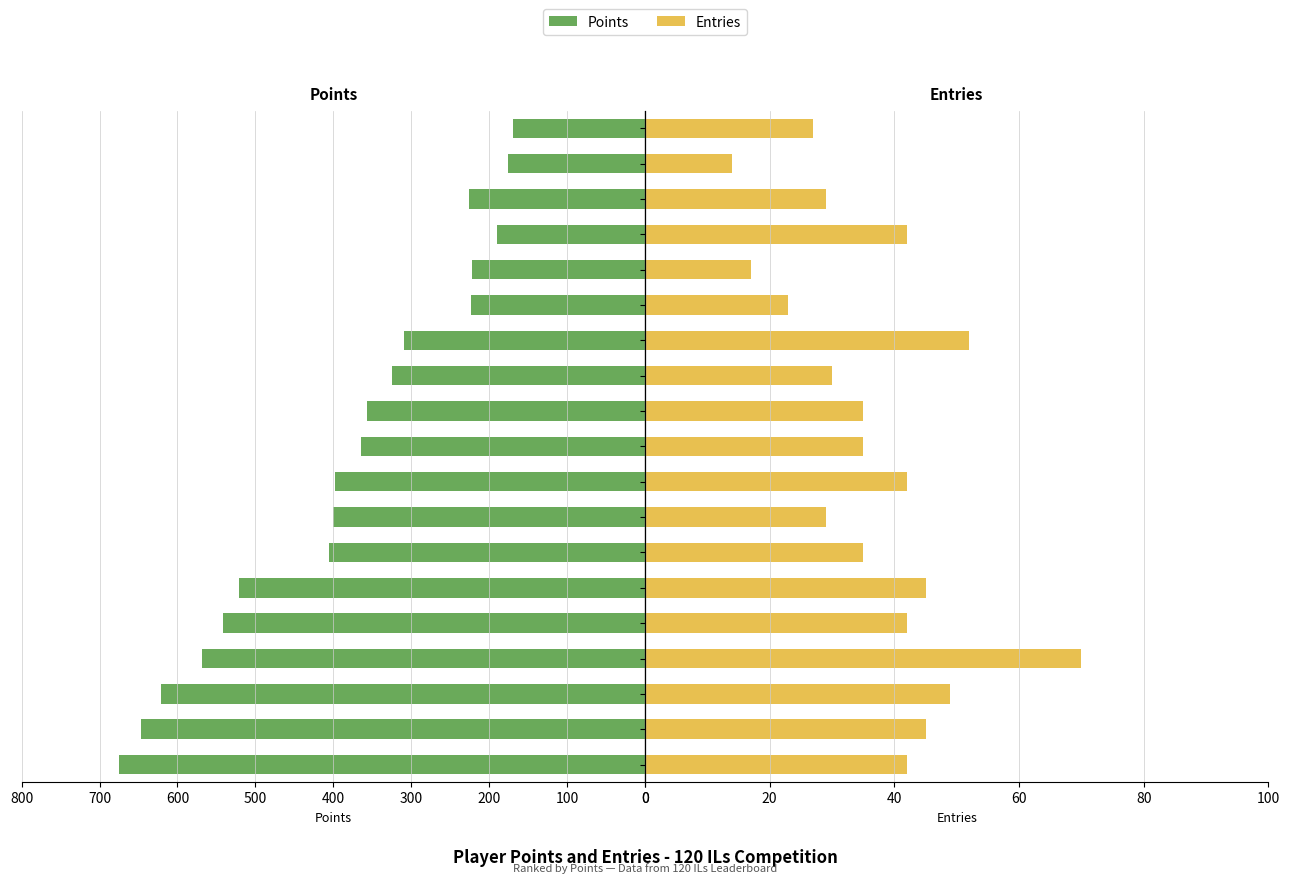

Reading left to right, what are all the values shown in this chart?

Points: 675	647	621	569	541	521	405	400	398	365	357	325	309	223	222	190	226	176	170
Entries: 42	45	49	70	42	45	35	29	42	35	35	30	52	23	17	42	29	14	27